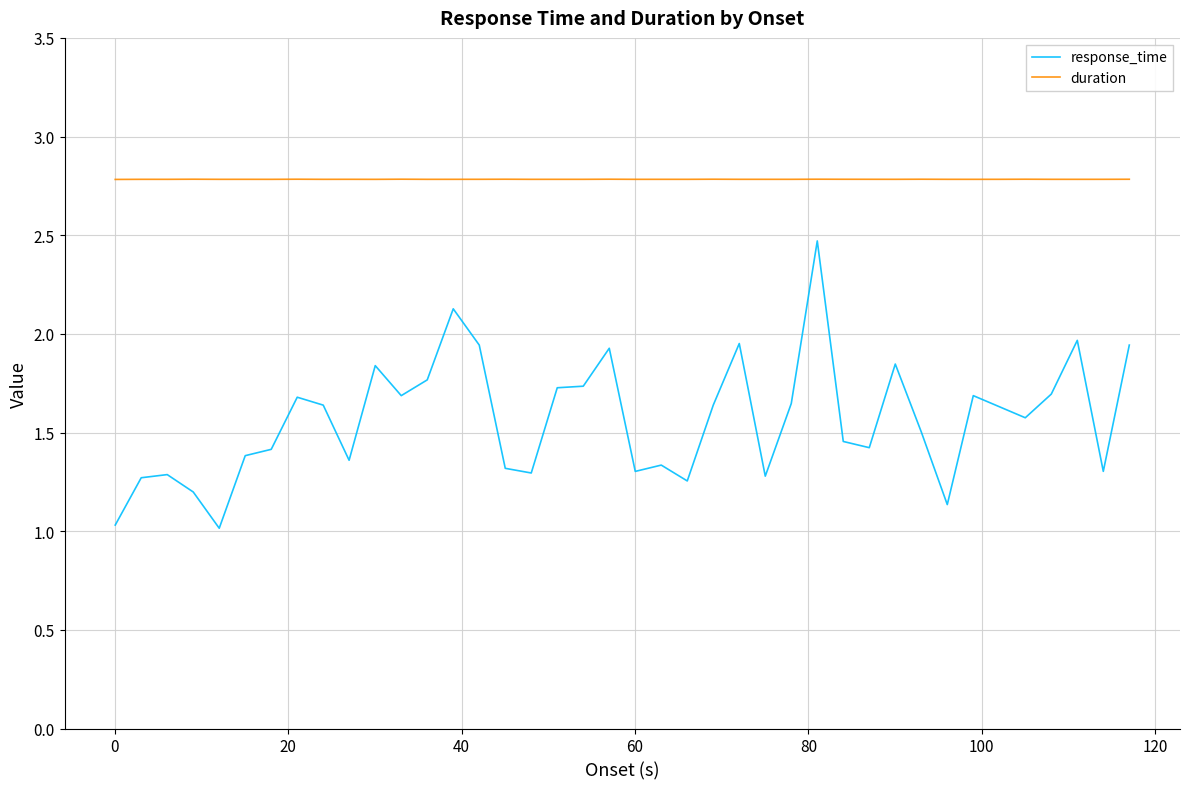

True or false: duration and response_time cross at least once.

False